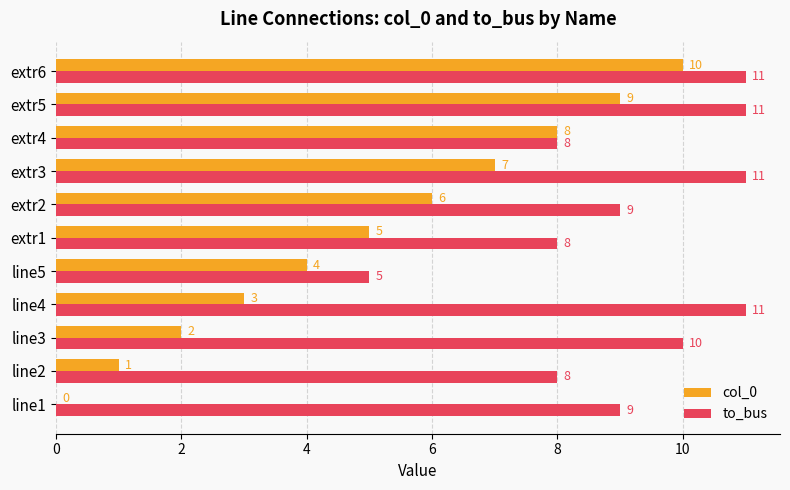

How many categories are shown in the chart?

11